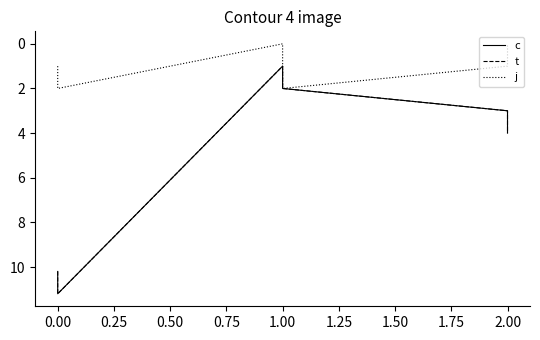

What is the value of the c point at the 4th from the left?

2.0